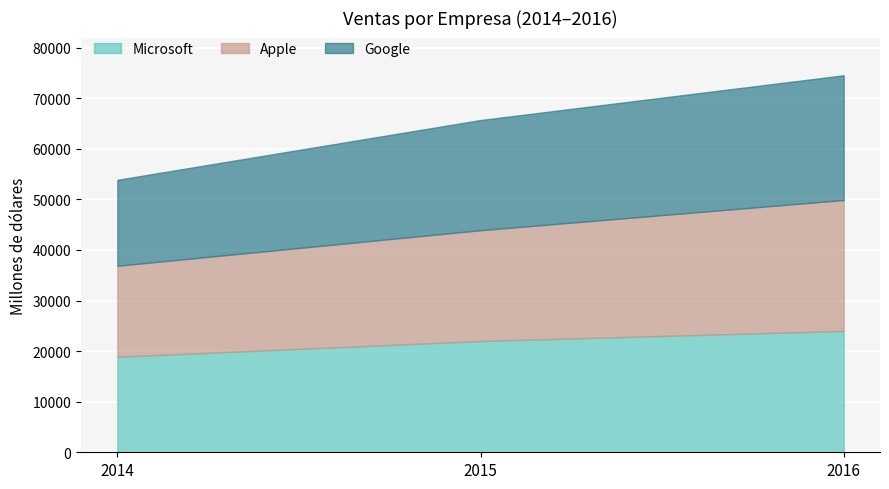

Rank the series by their maximum value, from highest to lowest.

Apple, Google, Microsoft